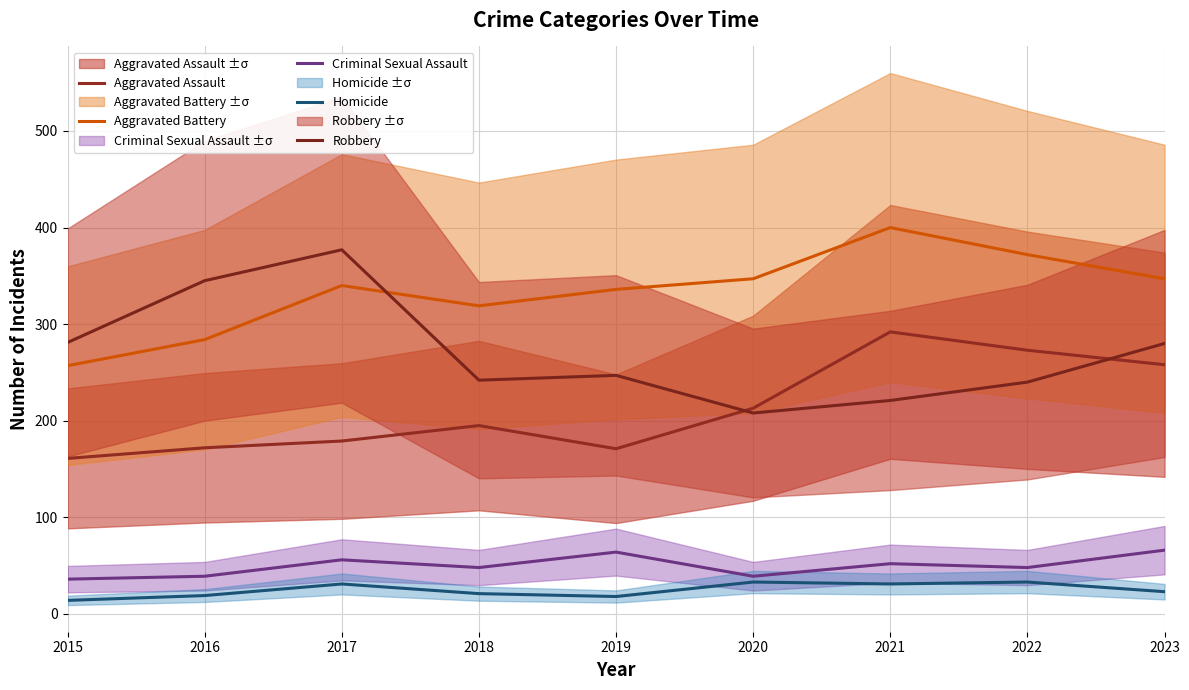

At which category is the sum across all series the highest?

2021